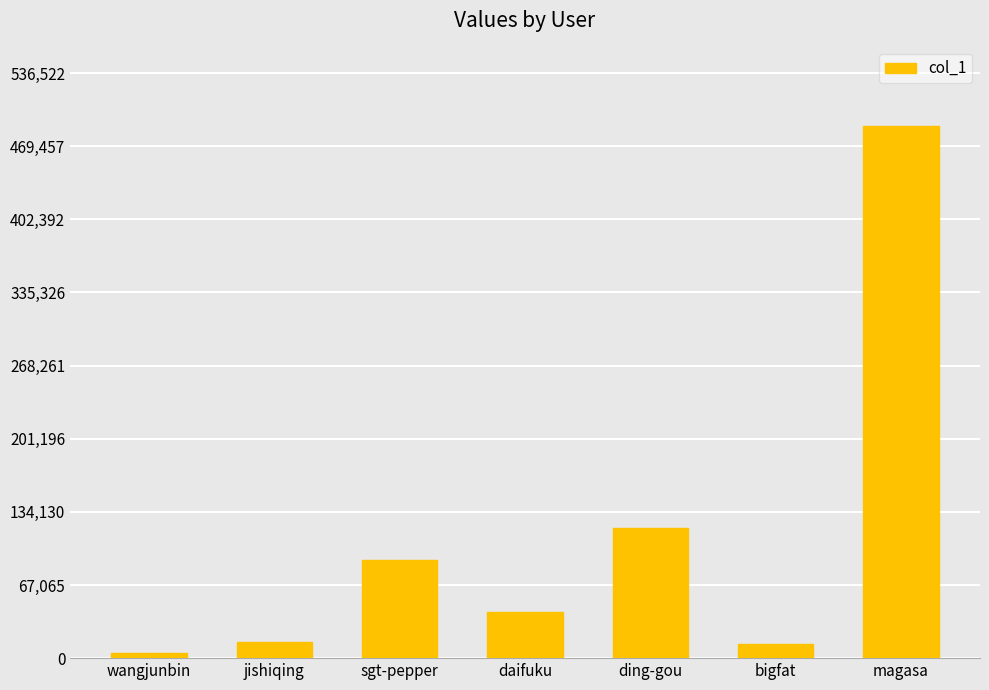

What is the label of the 5th bar from the left?

ding-gou